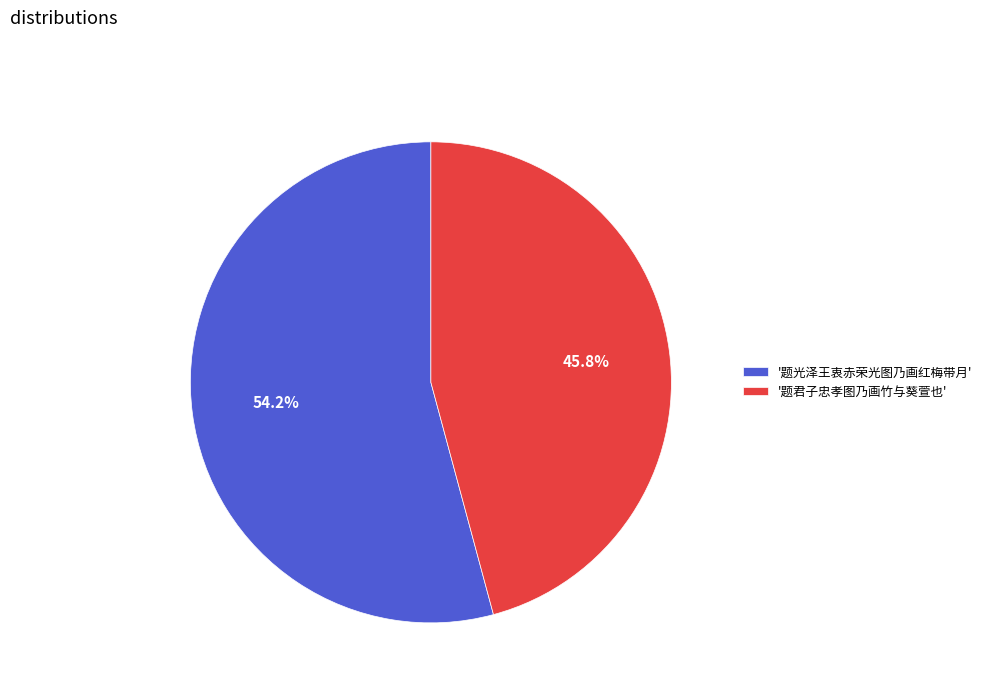

What is the smallest slice in the pie chart?

'题君子忠孝图乃画竹与葵萱也'